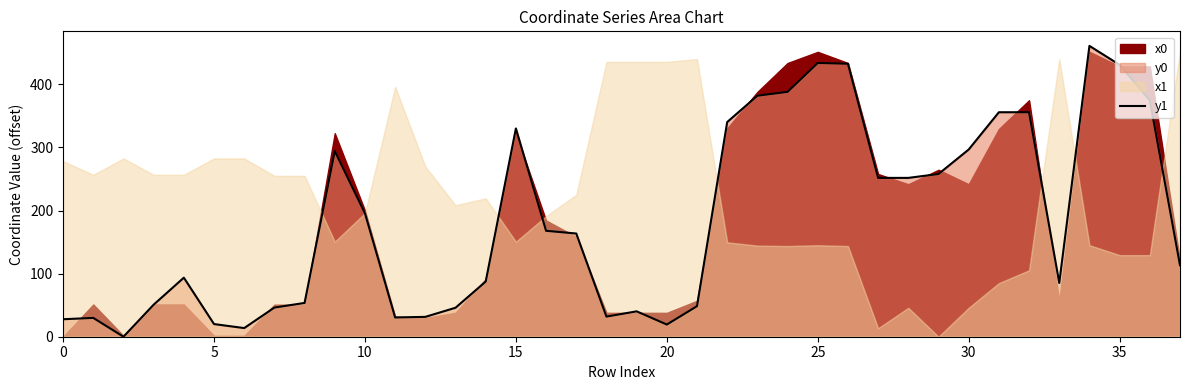

What is the difference between the maximum and second lowest values?

447.3